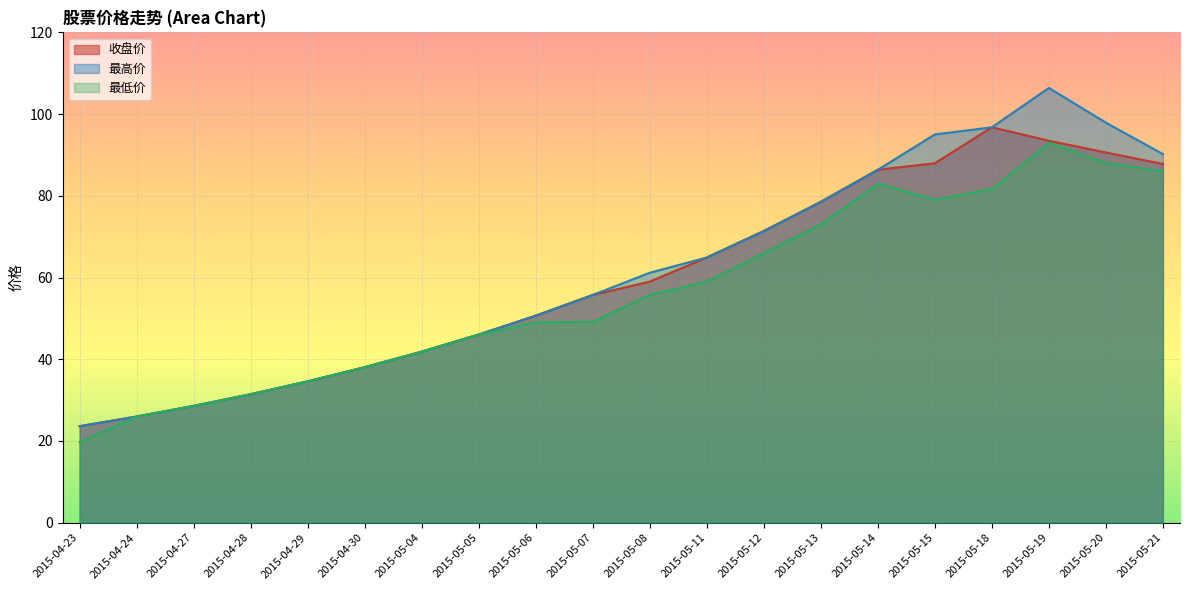

The value of 最低价 at 2015-05-14 is 83.0. True or false?

True